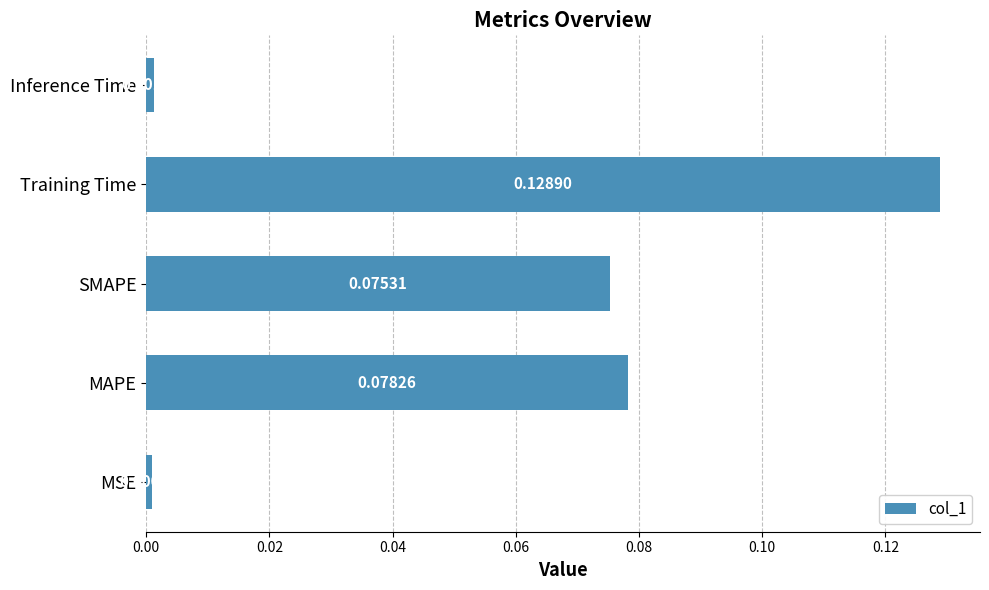

Does the chart contain any negative values?

No